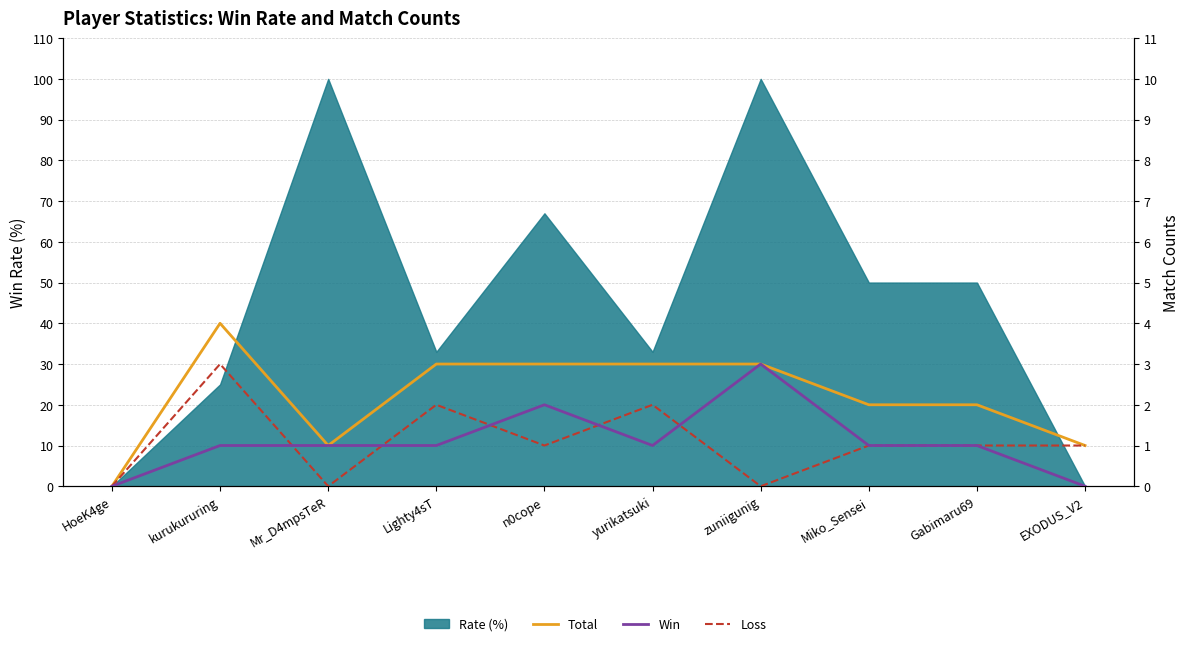

True or false: Win and Total cross at least once.

False